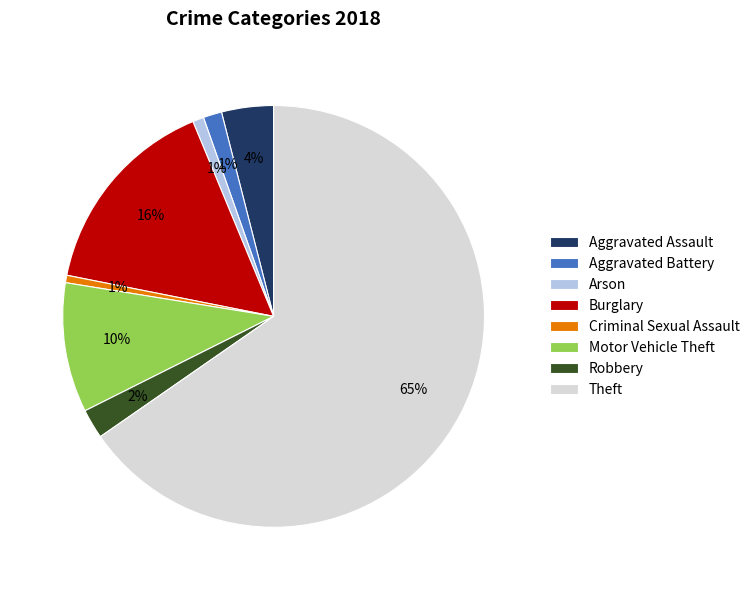

Is there any slice that represents more than half of the pie?

Yes